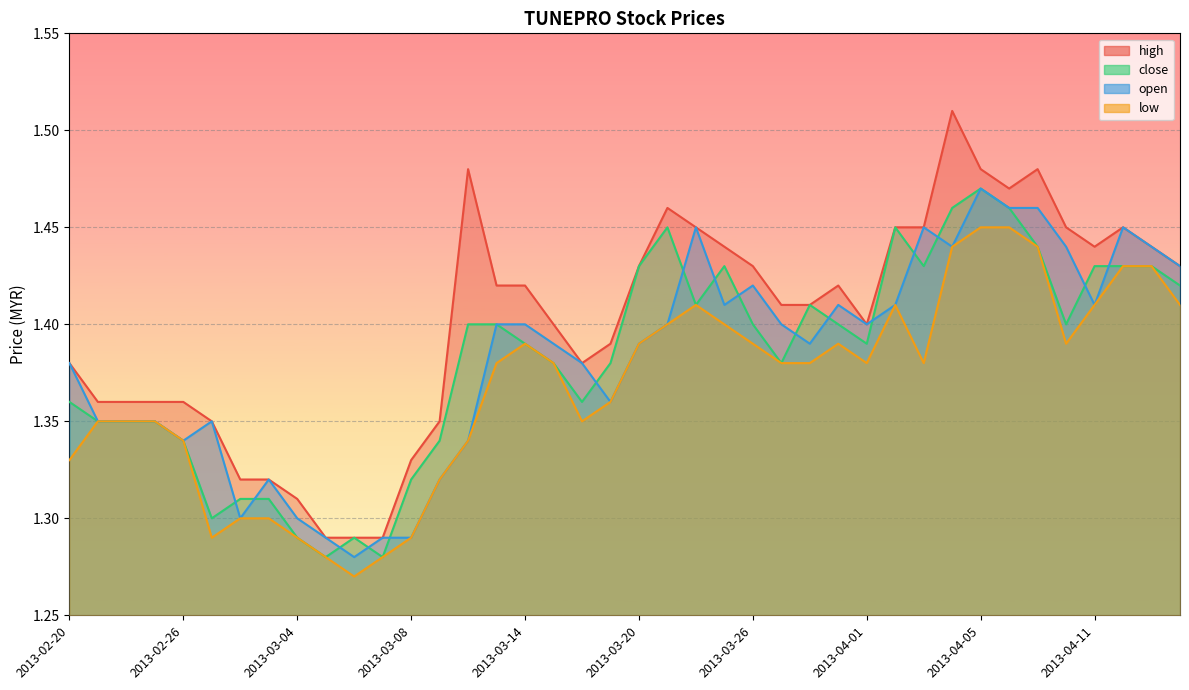

The close series shows 0.4 at 2013-03-21. True or false?

False